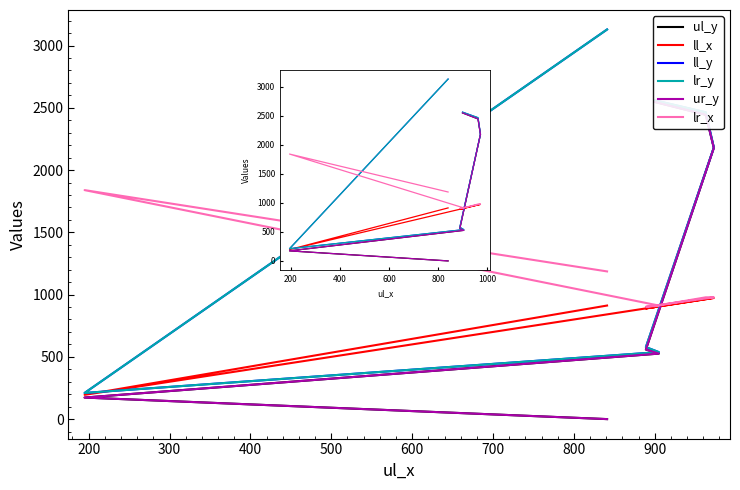

True or false: lr_x has a value of 280 at 600.

False